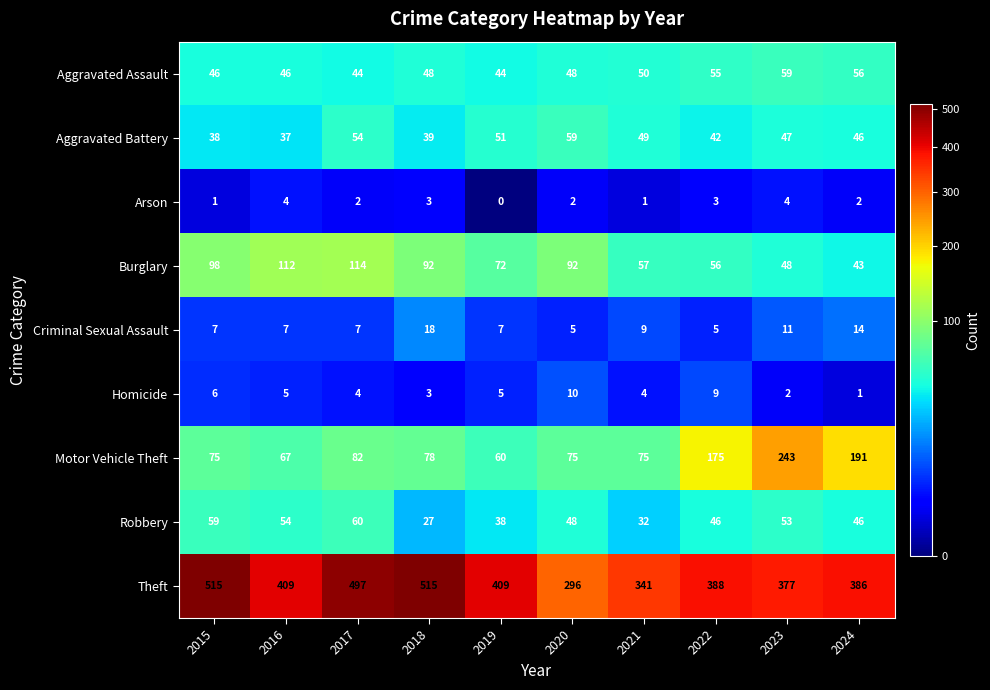

What is the sum of all Aggravated Assault values?

496